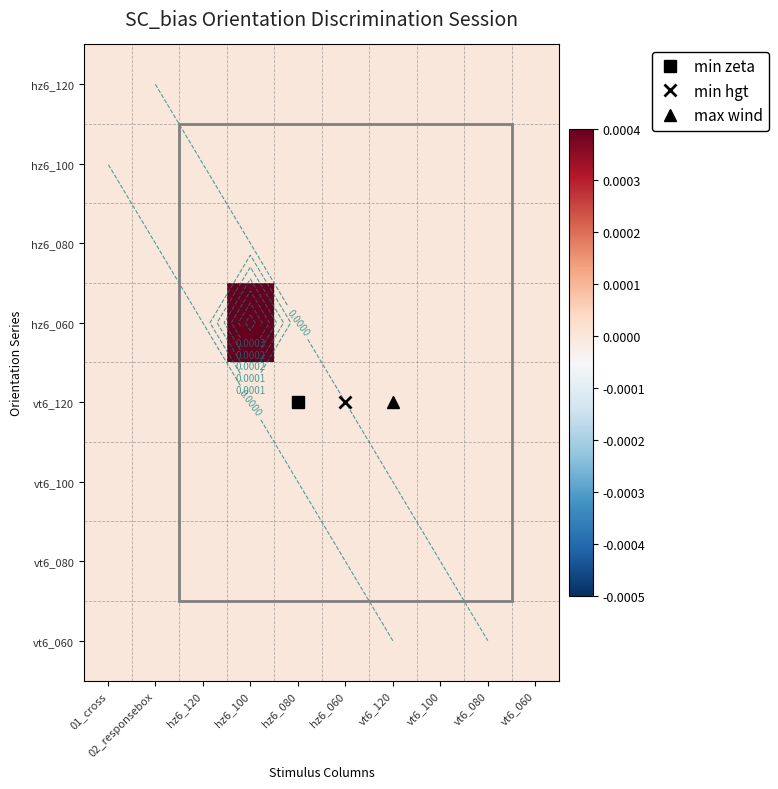

Rank the series by their maximum value, from highest to lowest.

hz6_060, hz6_080, vt6_080, hz6_120, vt6_120, hz6_100, vt6_100, vt6_060